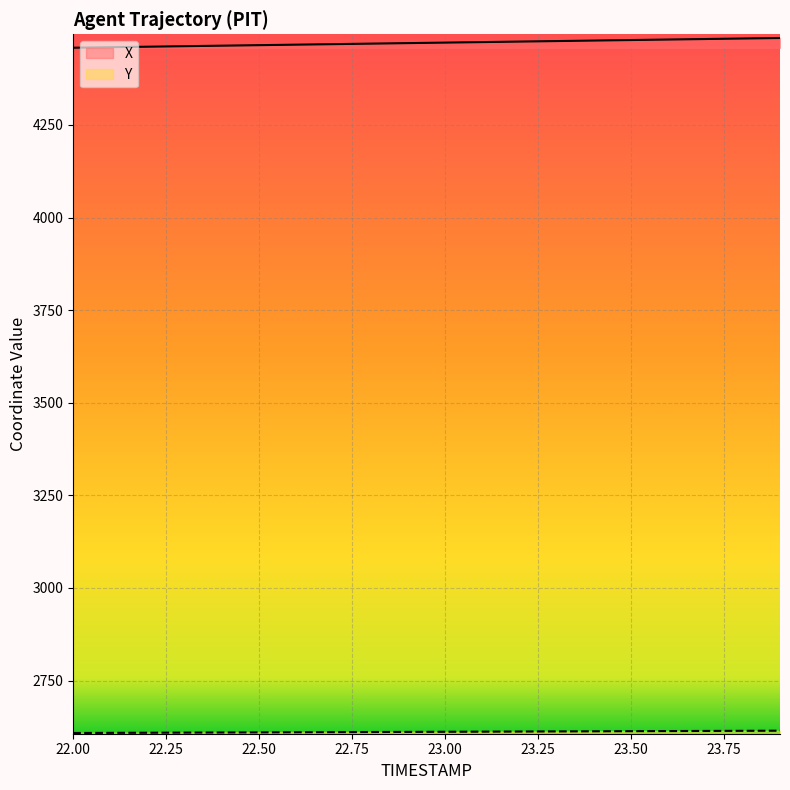

What position from the left is 22.4?

5